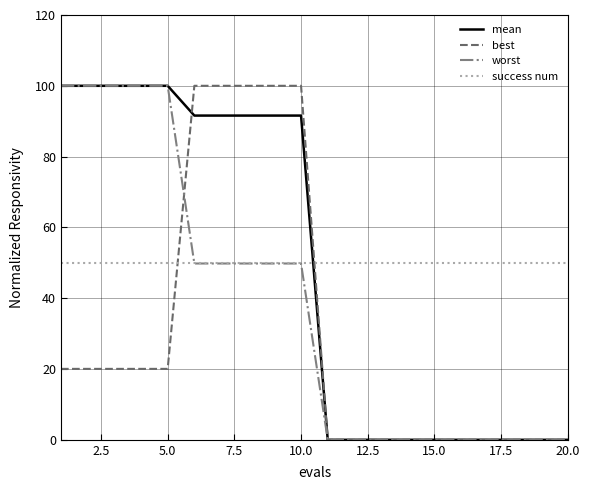

True or false: best and success num intersect in this chart.

True